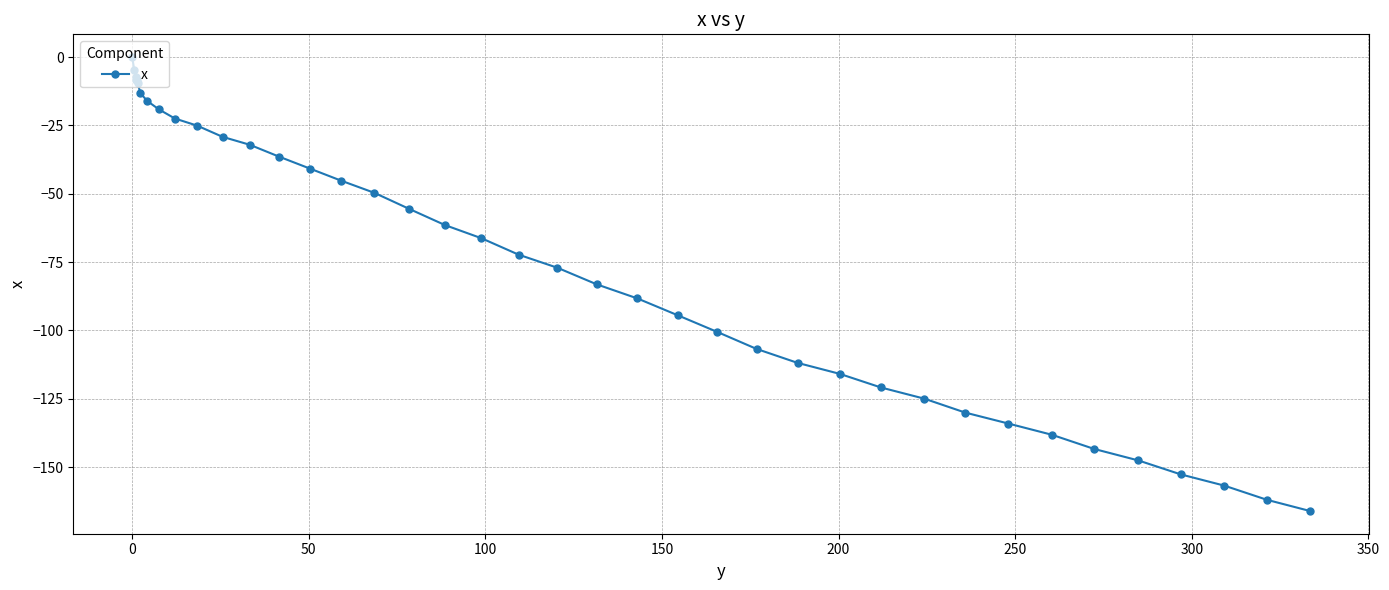

What is the sum of all values?

-2978.7